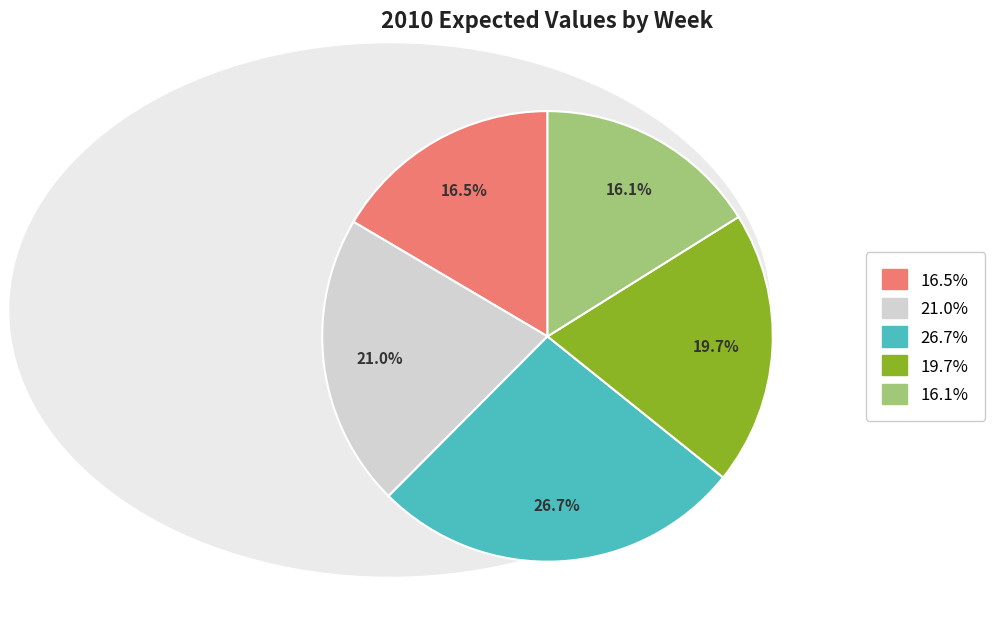

Does any single category account for the majority?

No